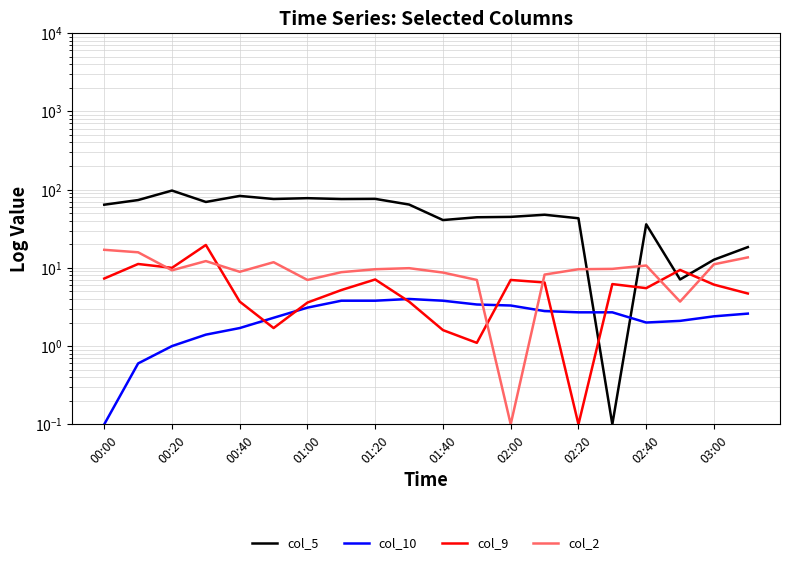

Where does the col_9 series first go above 6?

00:00